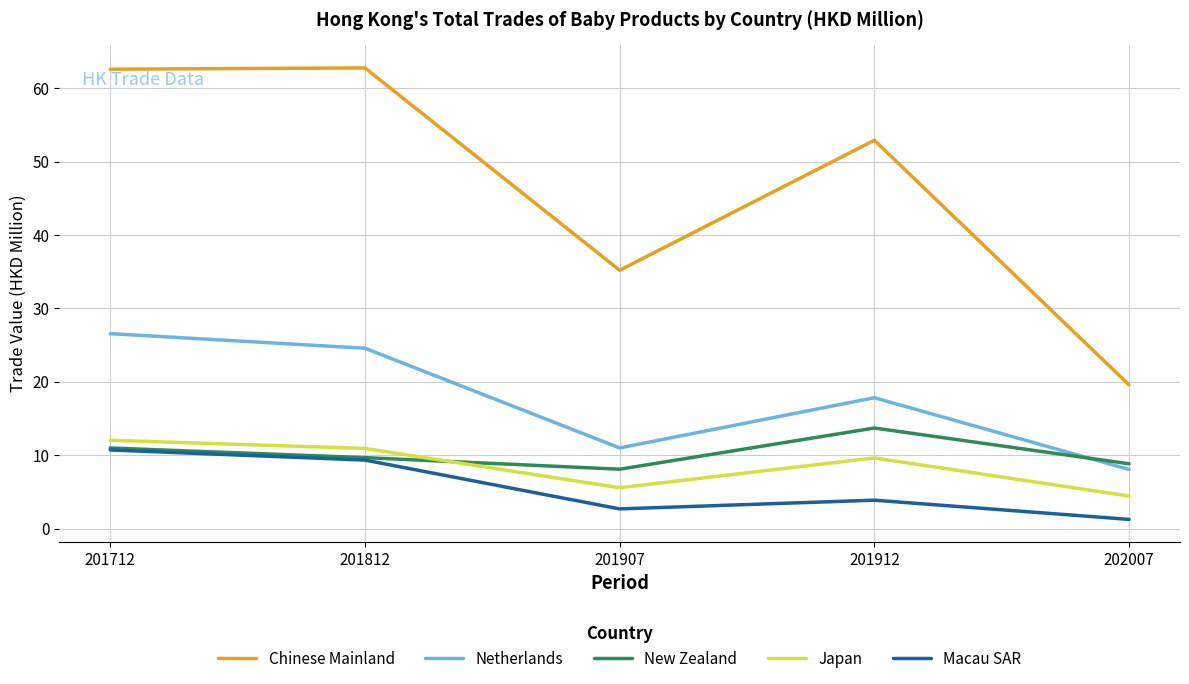

Is the value of Macau SAR at 201907 greater than the value of Japan at 201712?

No